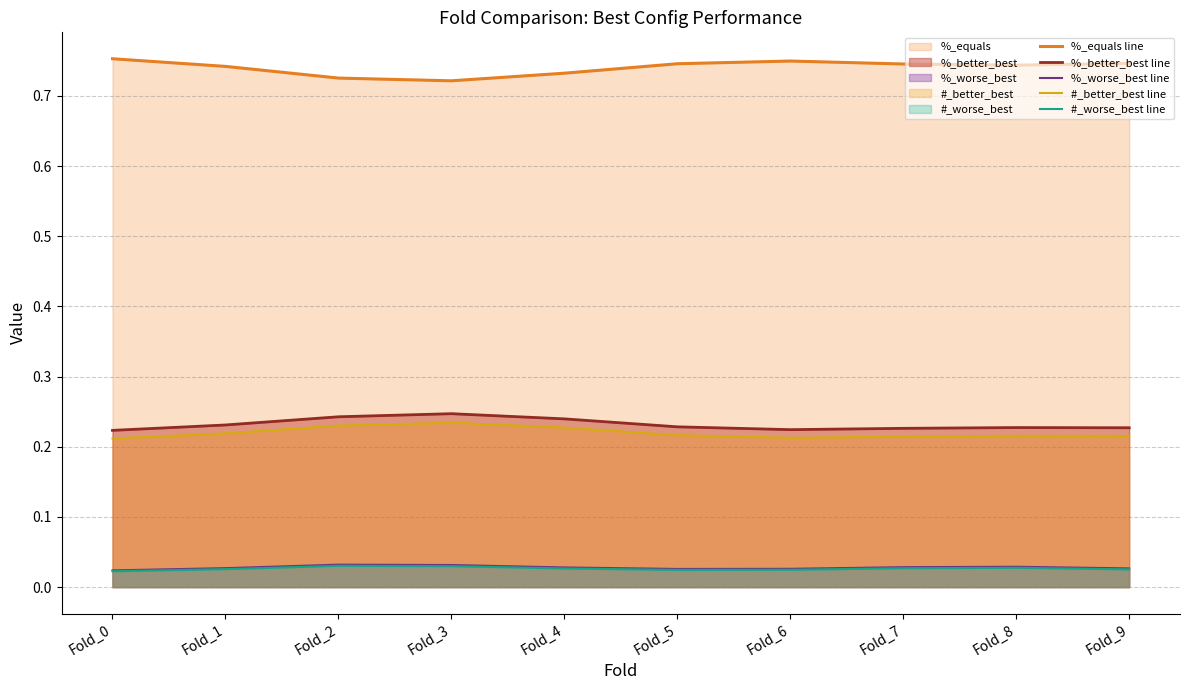

Is it true that %_worse_best line equals 0.0 at Fold_6?

True